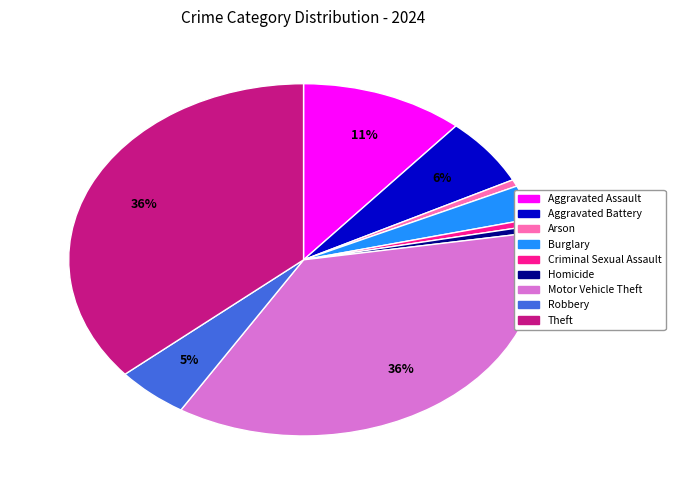

What percentage is the Robbery slice, to the nearest percent?

5%